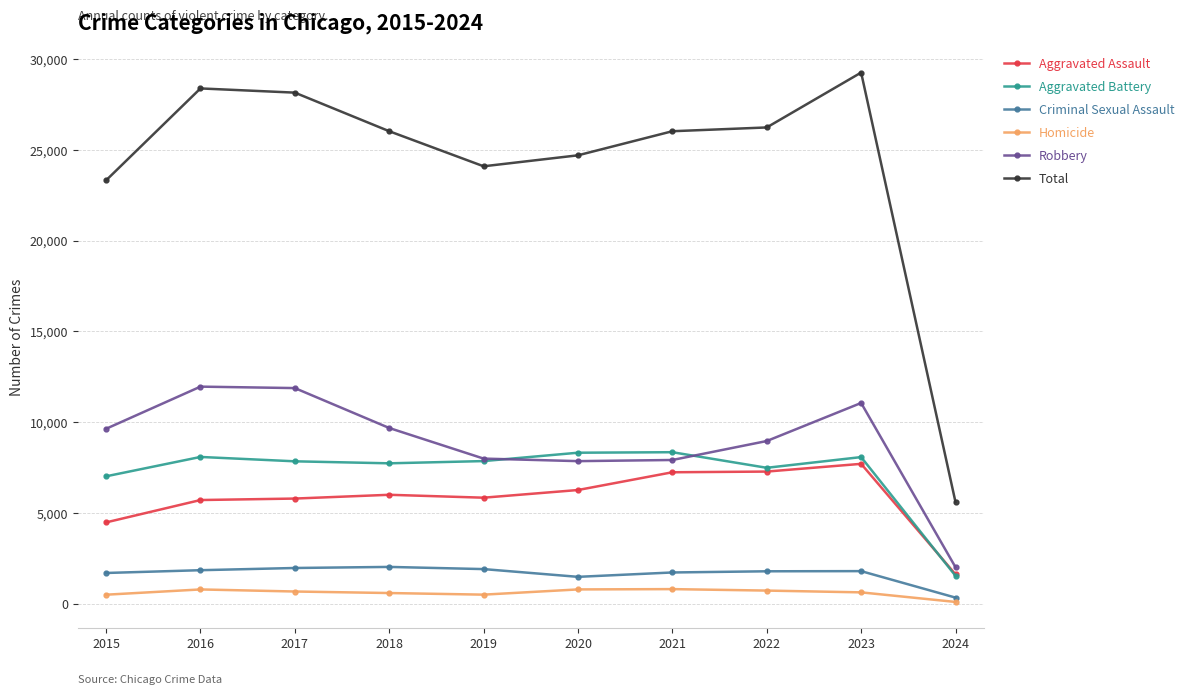

True or false: Total and Homicide cross at least once.

False